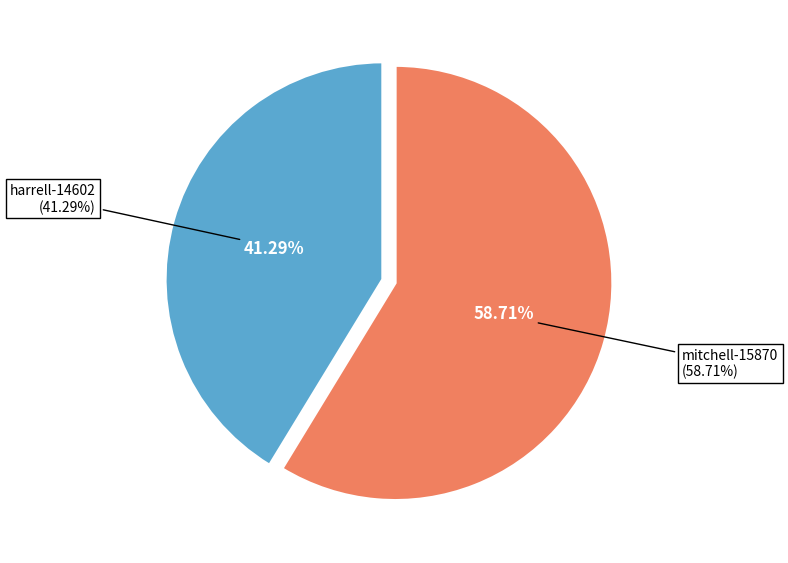

Between harrell-14602 and mitchell-15870, which is larger?

mitchell-15870